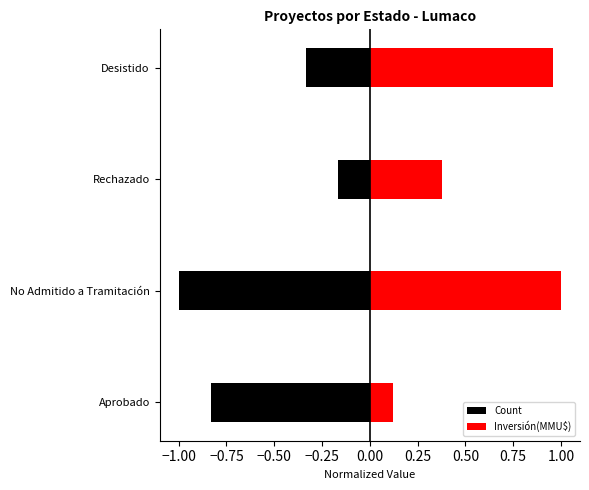

What value does the Inversión(MMU$) series have at No Admitido a Tramitación?

1.0